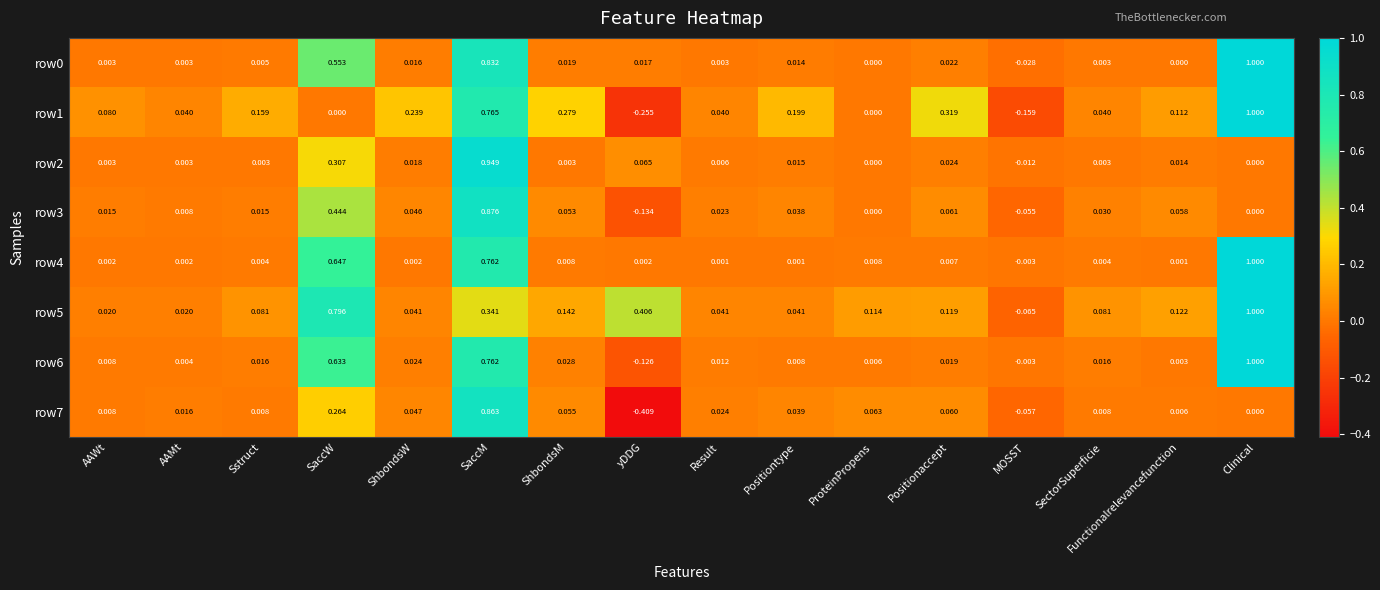

Which label corresponds to the smallest value in the chart?

yDDG